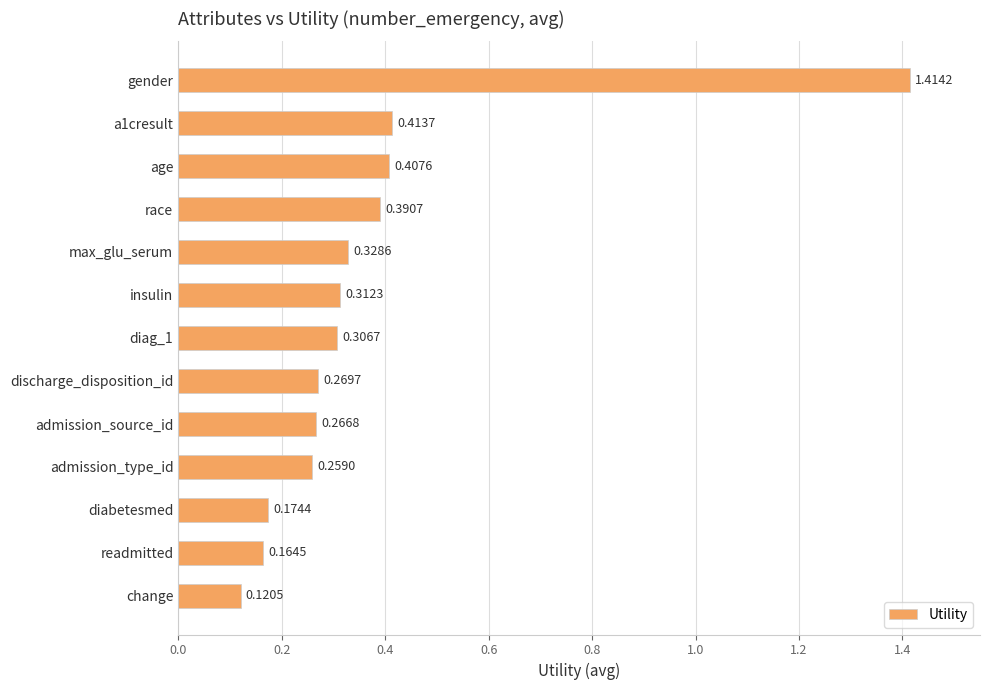

At which category does the chart reach its minimum across all series?

change